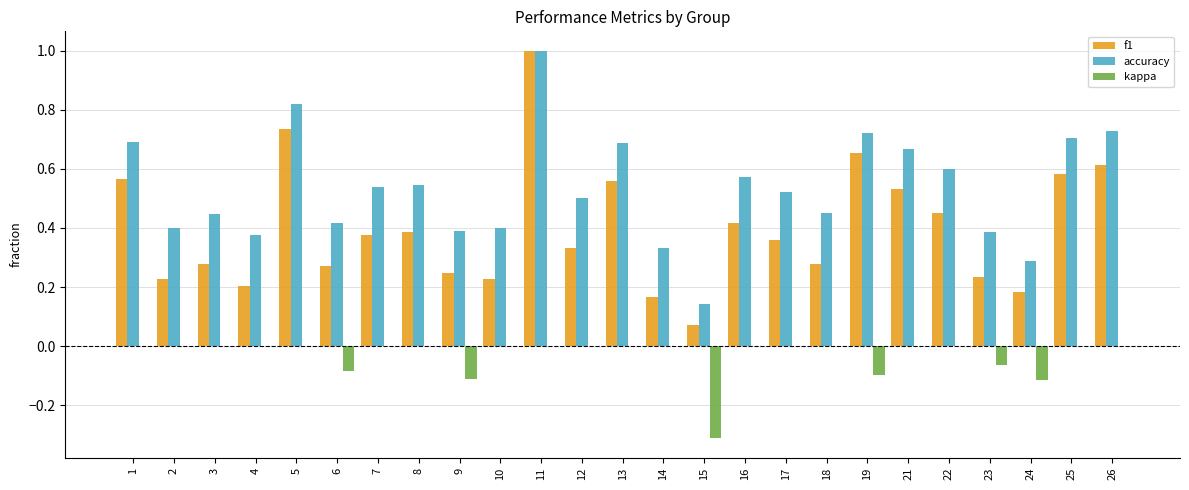

What is the total value across all series at 13?

1.2